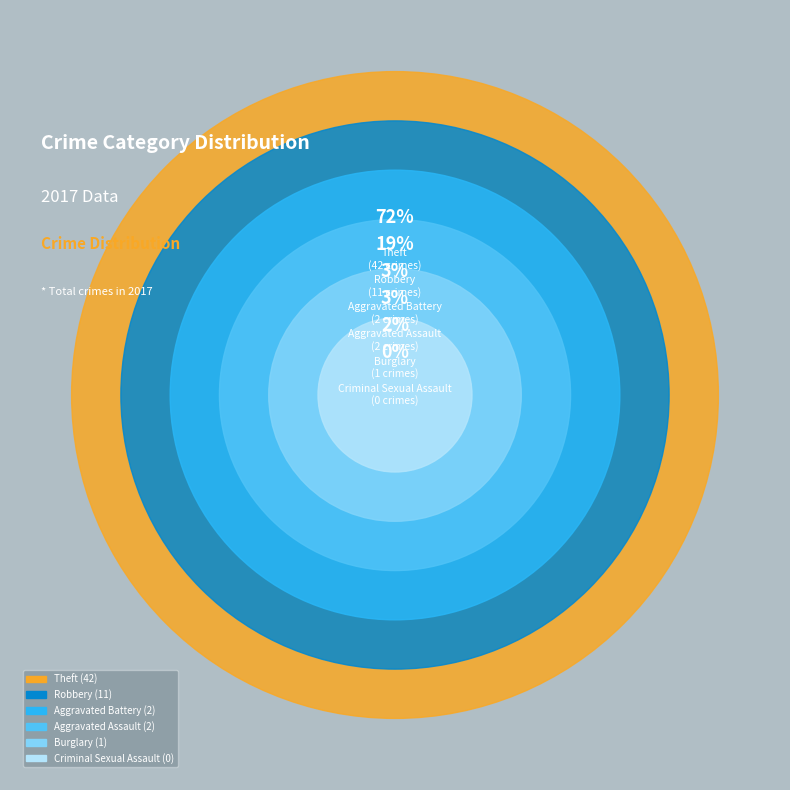

Which slice is the smallest?

Criminal Sexual Assault